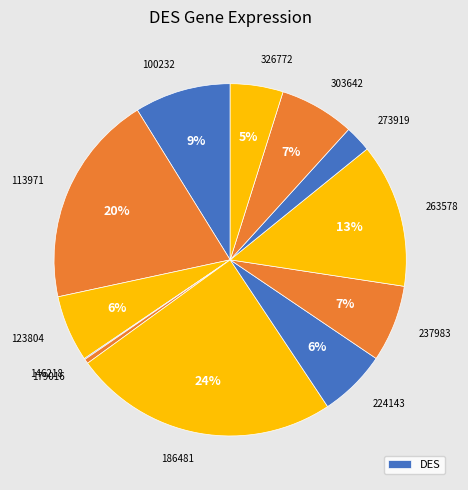

To the nearest percent, what is the average slice percentage?

8%